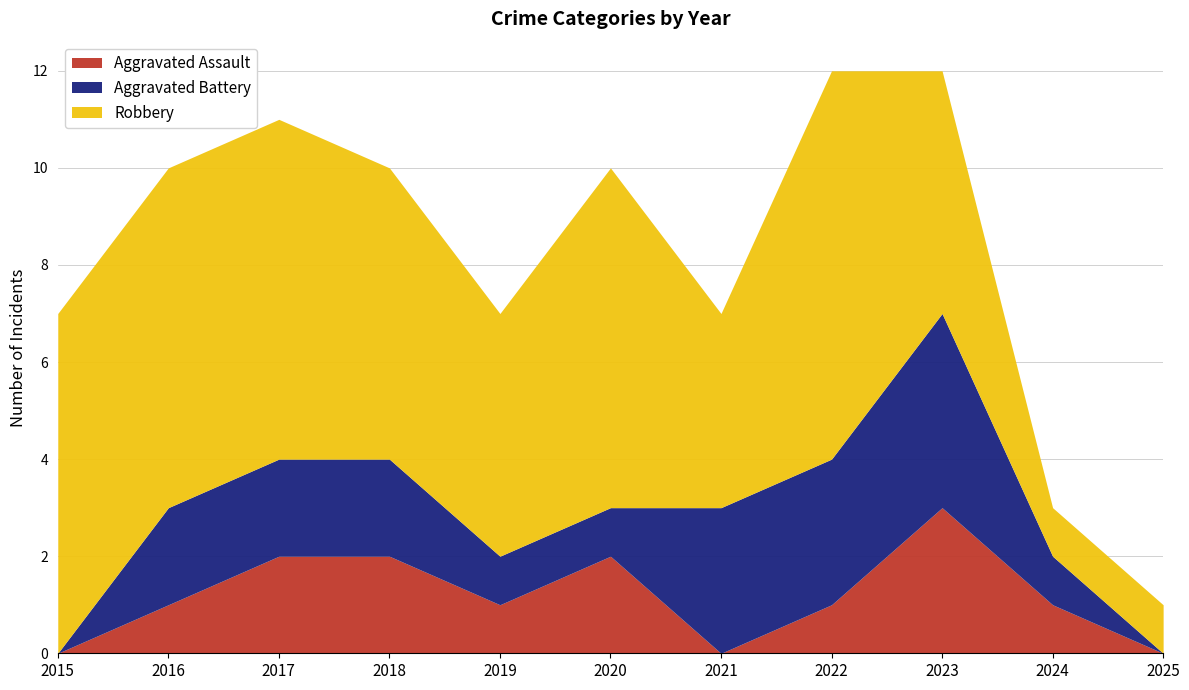

Which series has the largest total across all categories?

Robbery